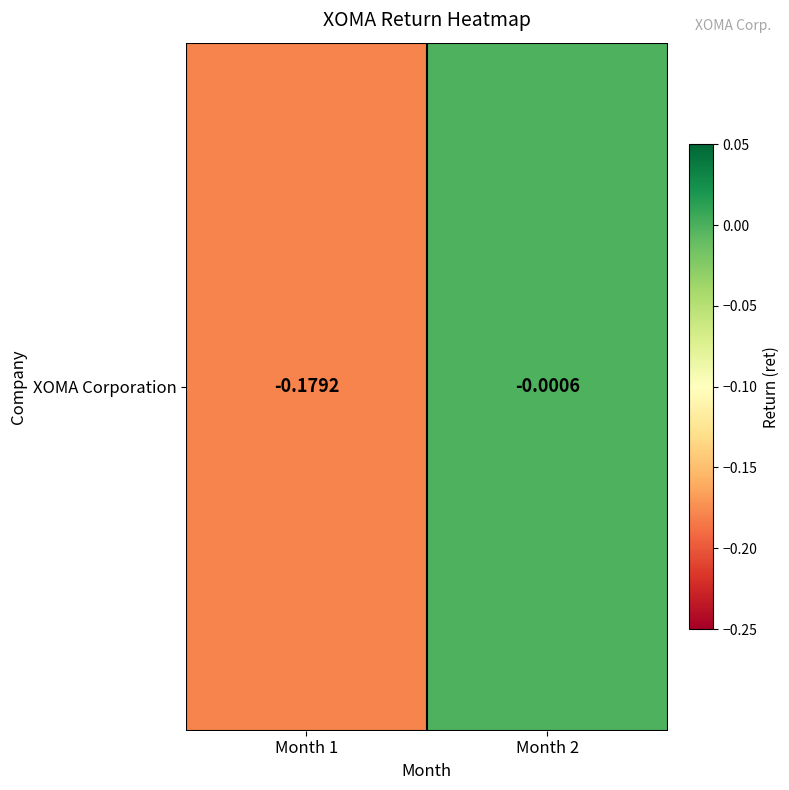

Count the number of data series in this chart.

1